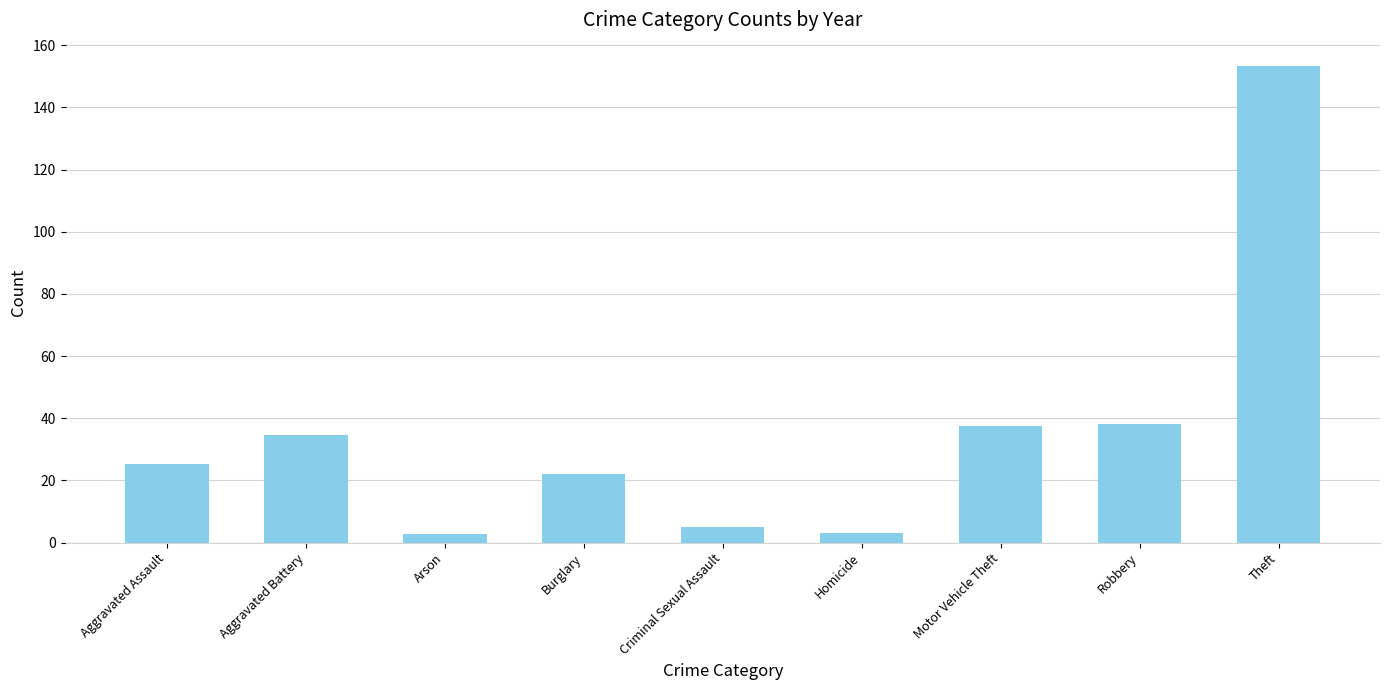

What is the difference between the values at Theft and Burglary?

131.2